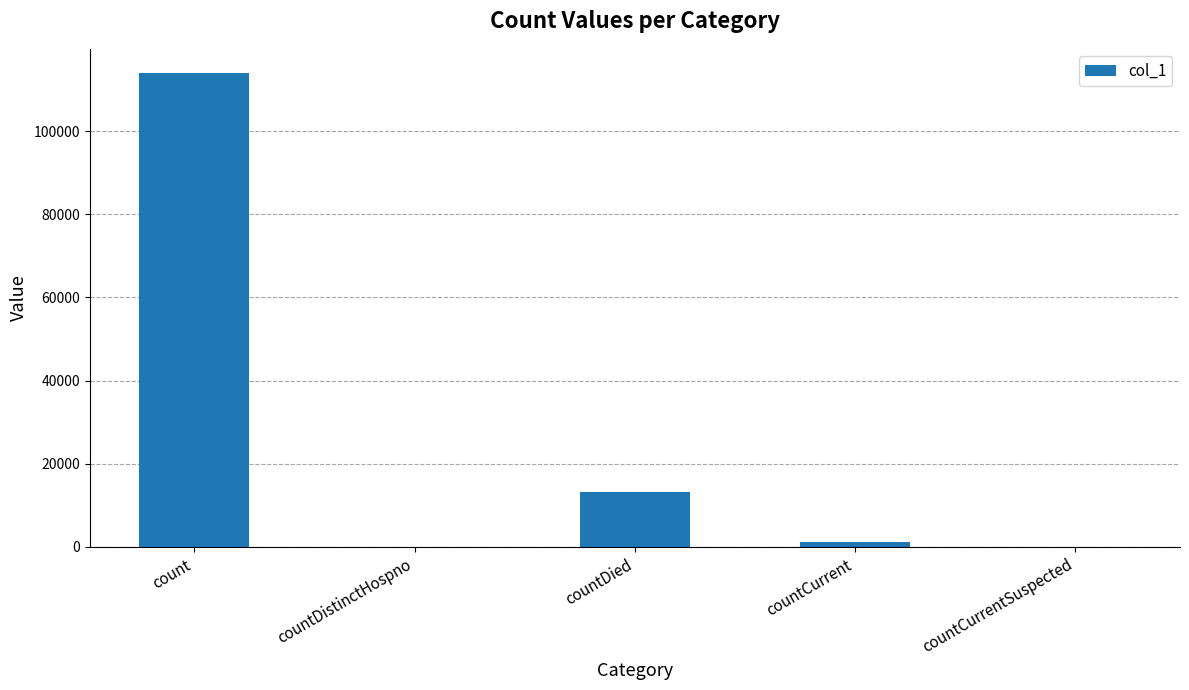

How many data points does each series have?

5